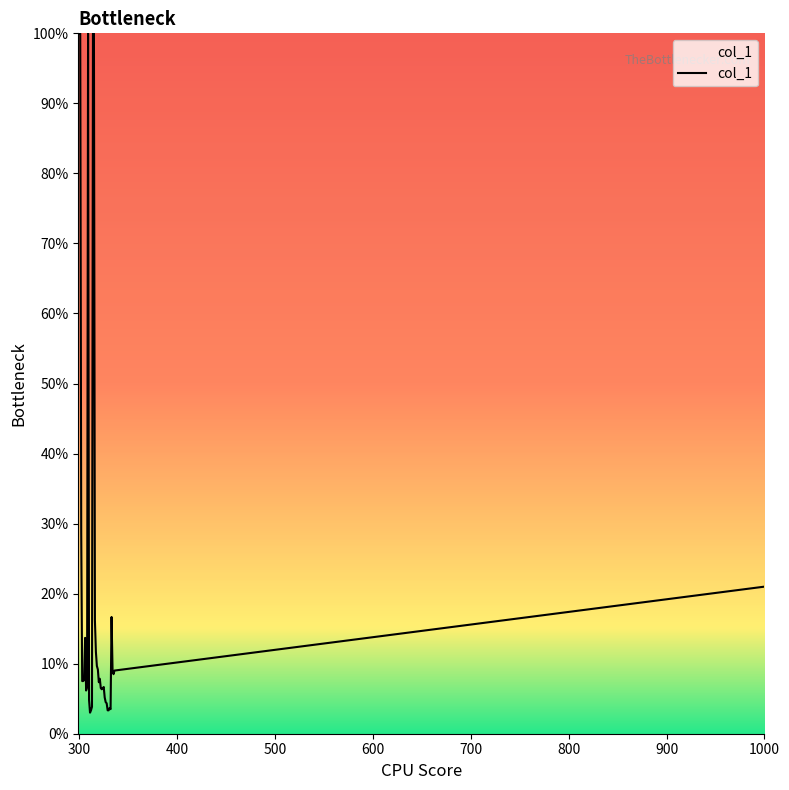

What is the smallest value displayed?

3.0